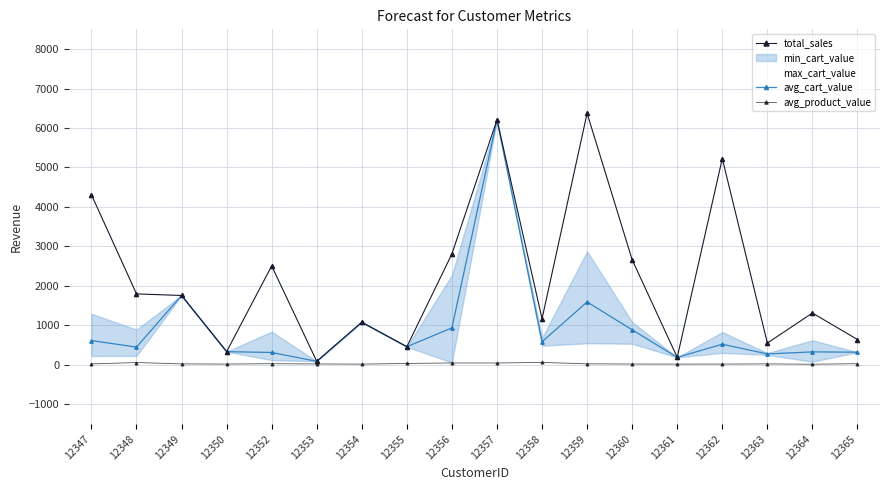

How many data points in avg_cart_value are above 522?

9